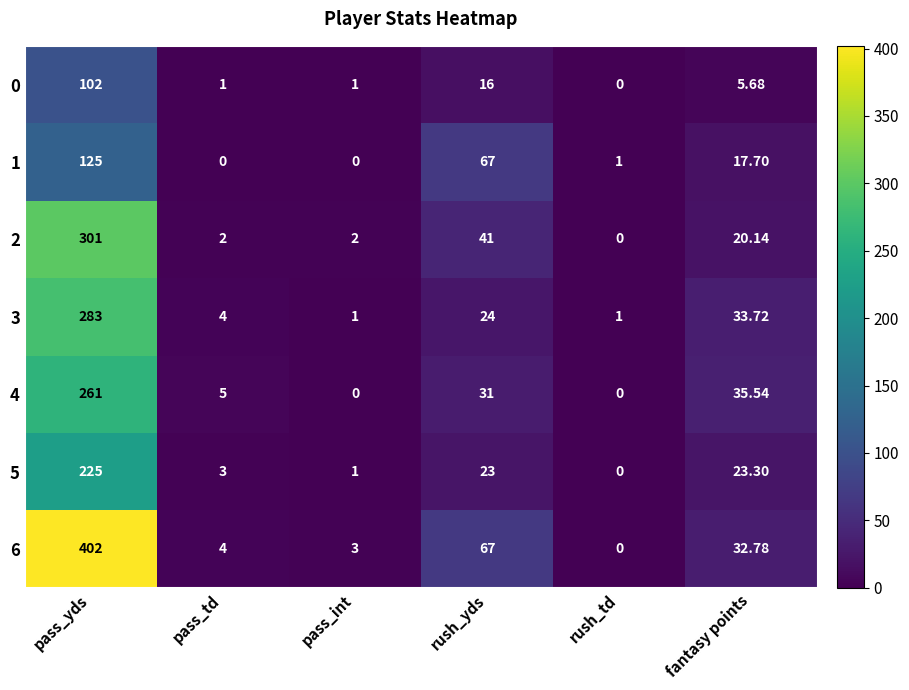

What is the difference between the highest and lowest values at rush_td?

1.0